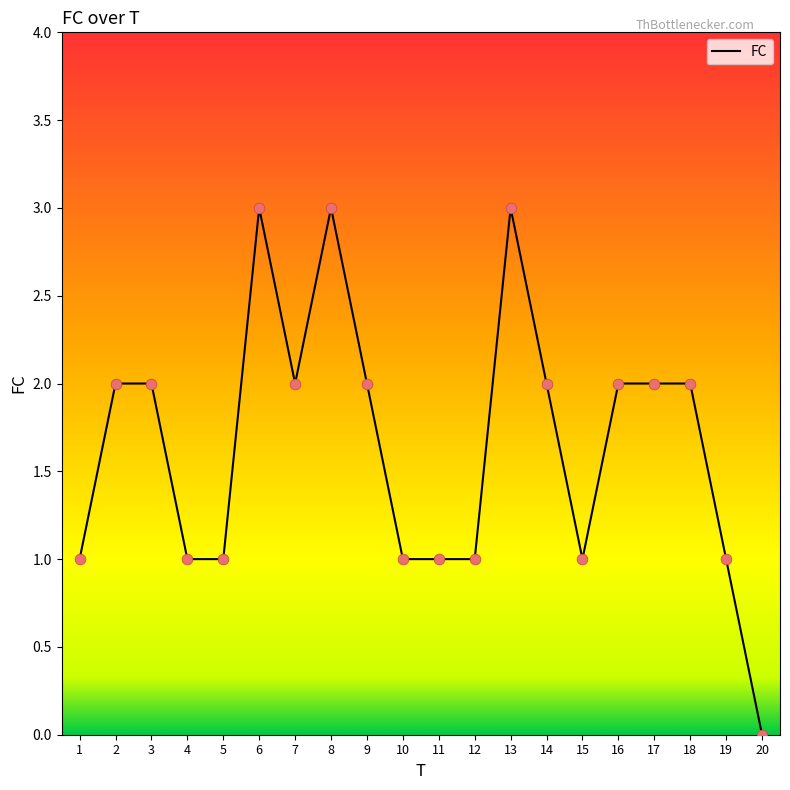

What is the ratio of the value at 17 to the value at 18?

1.0